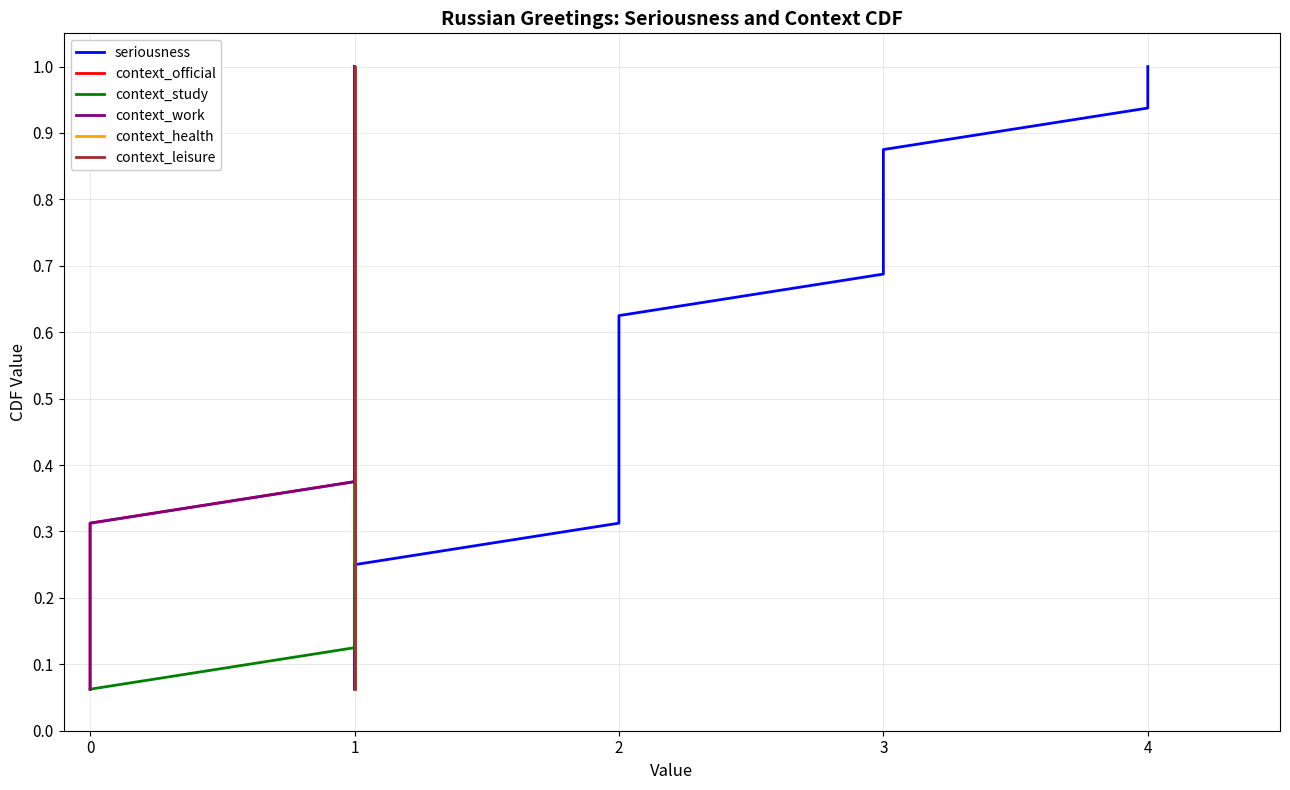

True or false: context_study and context_health cross at least once.

False